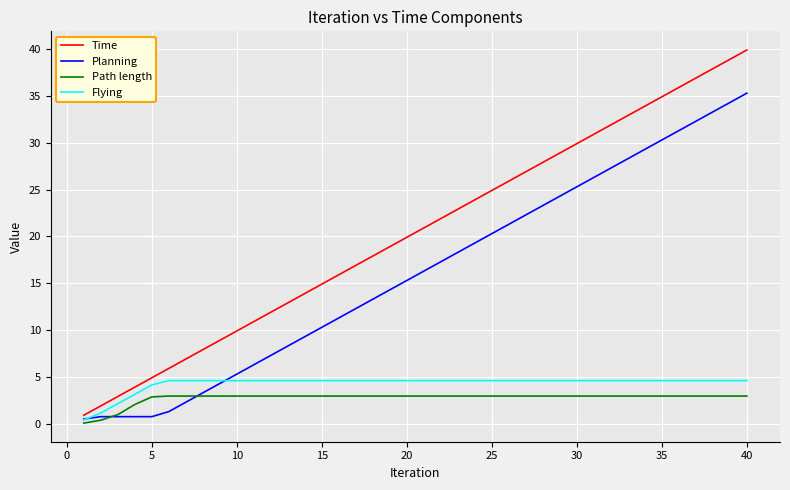

What is the lowest value of the Flying series?

0.4